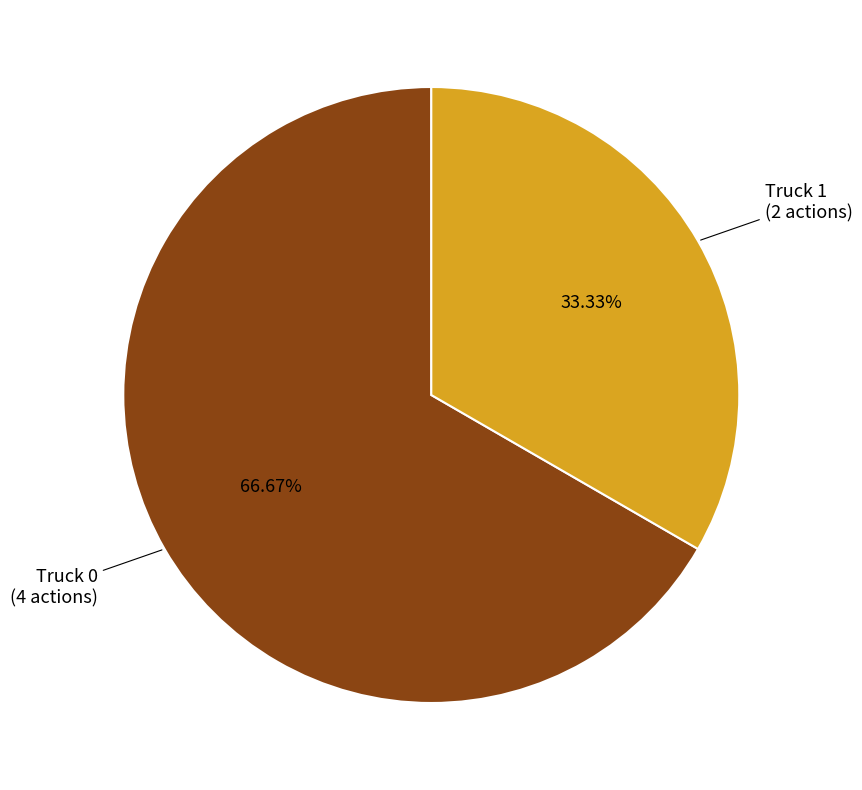

Does any single category account for the majority?

Yes